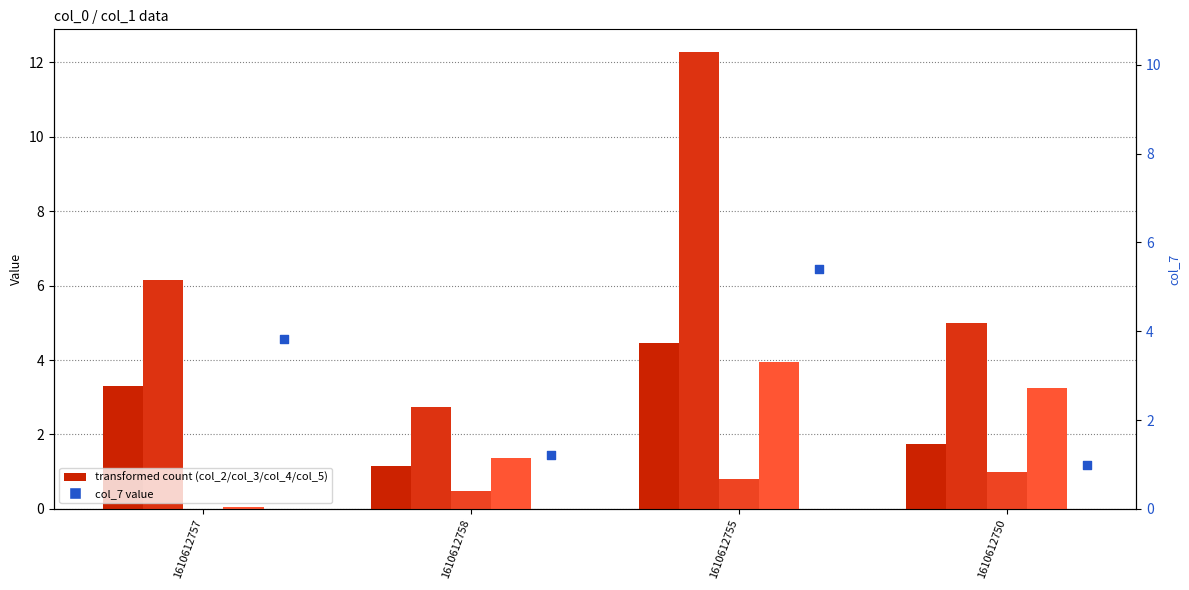

Which series reaches the maximum Y coordinate?

col_3